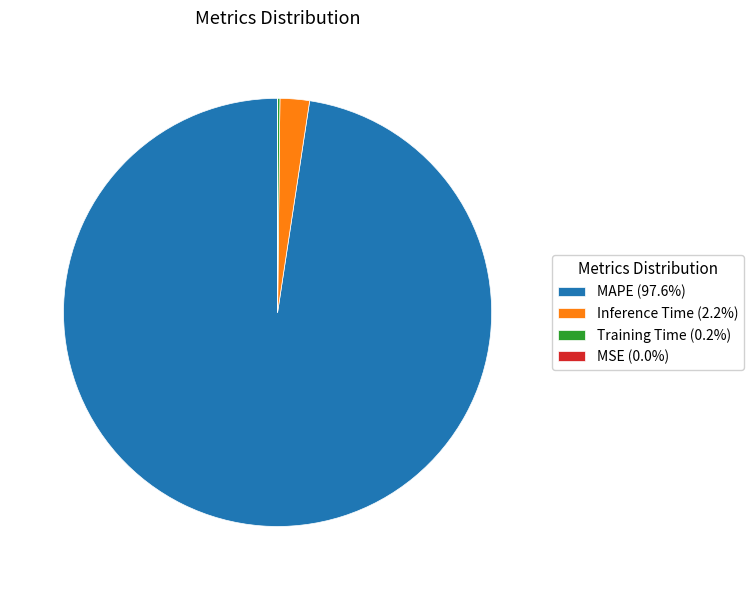

Does Inference Time (2.2%) account for over 50% of the chart?

No